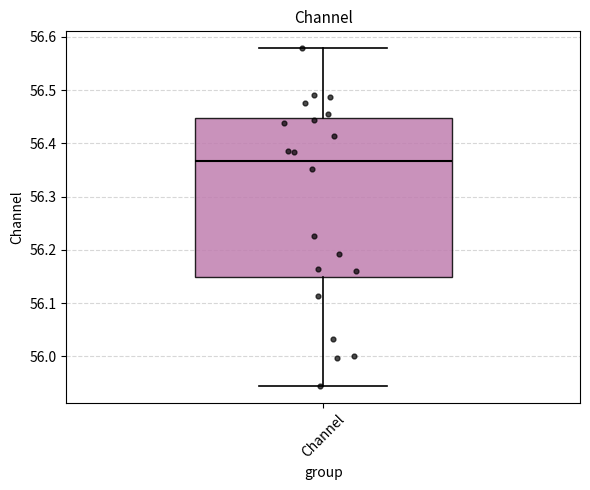

Transcribe this box plot: give where the median line is, the range the box spans, and where the two whiskers end, as read against the y-axis. The values are not printed on the chart, so give them approximately, as read against the axis.

median 56.37, box 56.15 to 56.45, whiskers 55.94 to 56.58